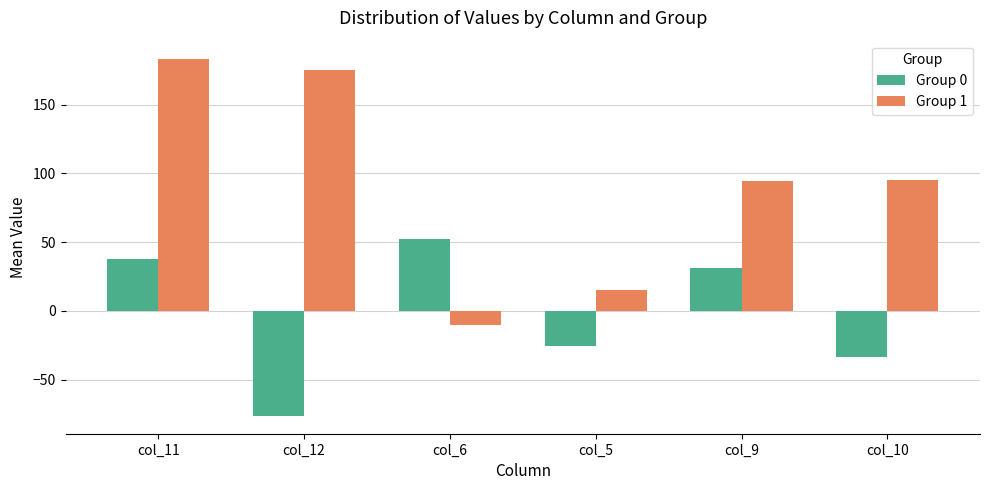

How many data points in Group 0 are less than 31?

3